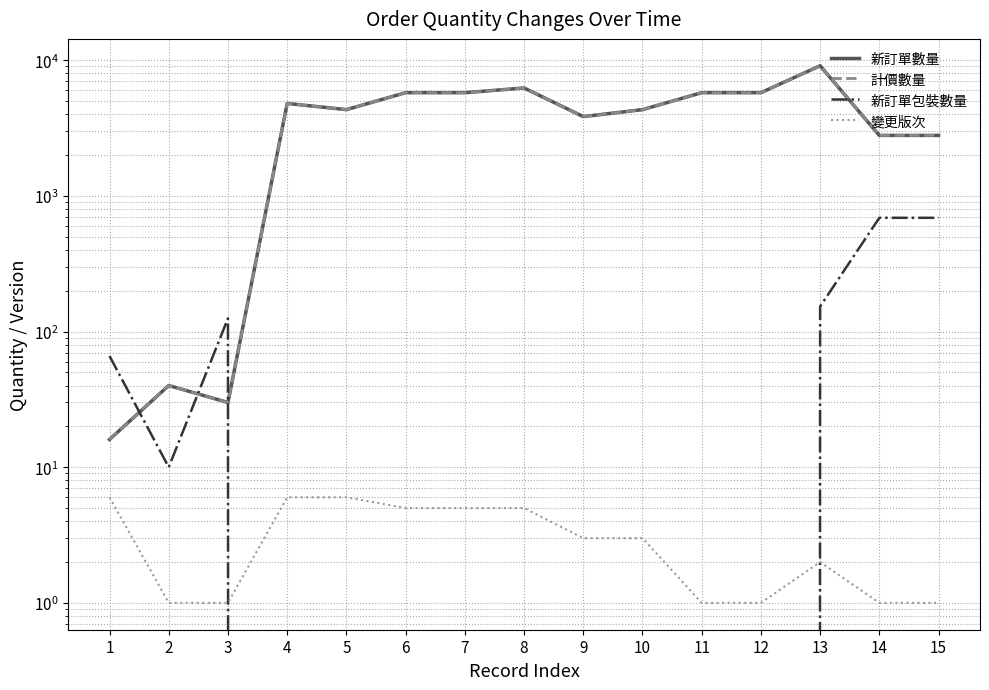

What is the difference between the second highest and second lowest values in the 新訂單數量 series?

6210